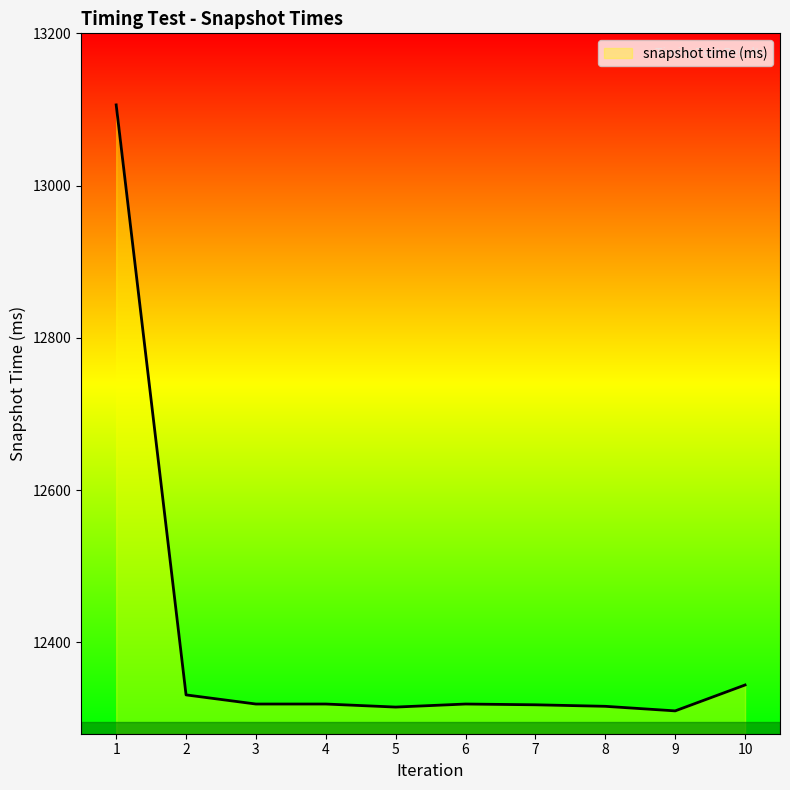

The chart shows a value of 3277 at 9. True or false?

False